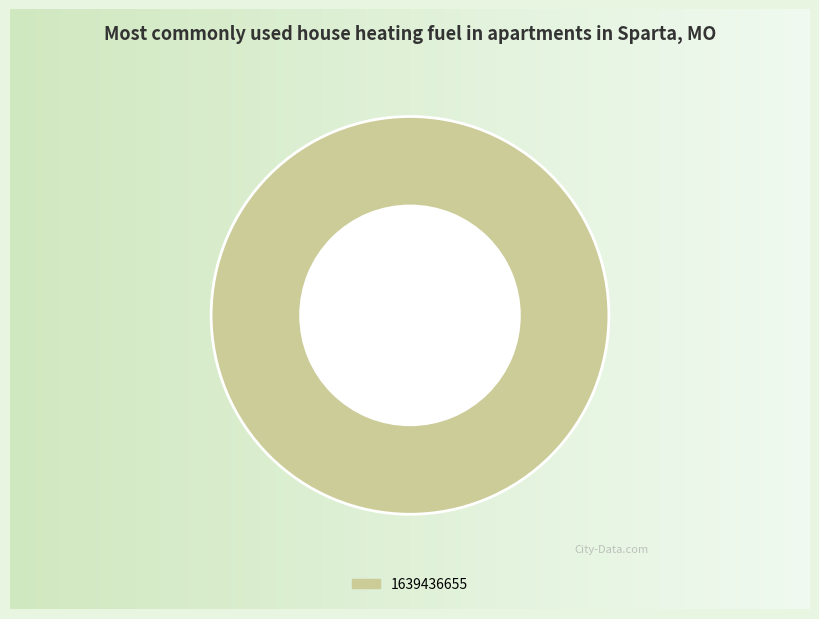

Does any single category account for the majority?

Yes